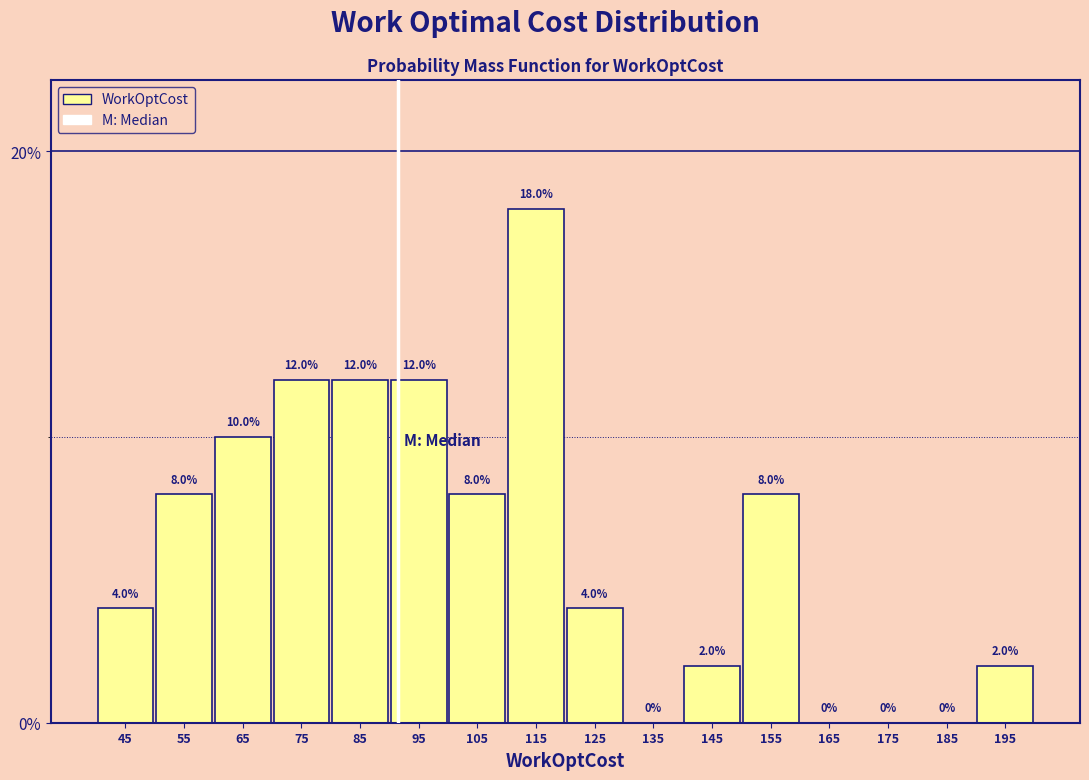

Reading left to right, transcribe this chart: for each bar, give the range it covers on the x-axis and its height.

40 to 50: 4.0
50 to 60: 8.0
60 to 70: 10.0
70 to 80: 12.0
80 to 90: 12.0
90 to 100: 12.0
100 to 110: 8.0
110 to 120: 18.0
120 to 130: 4.0
130 to 140: 0.0
140 to 150: 2.0
150 to 160: 8.0
160 to 170: 0.0
170 to 180: 0.0
180 to 190: 0.0
190 to 200: 2.0